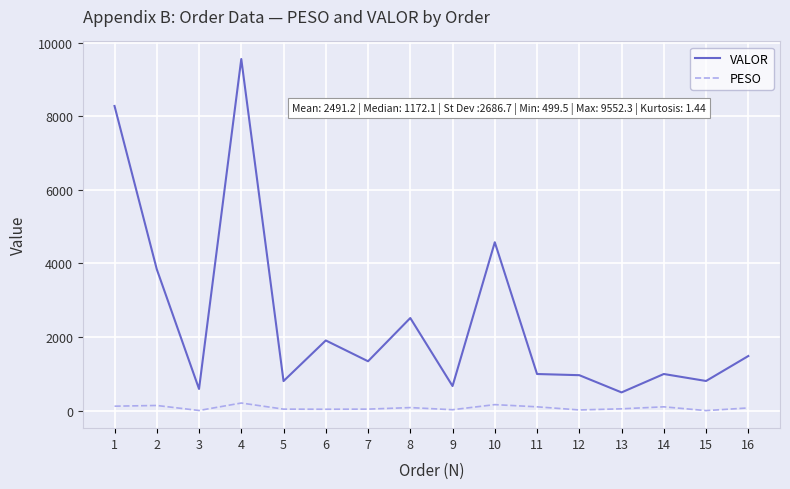

What is the maximum value shown in the chart?

9552.3